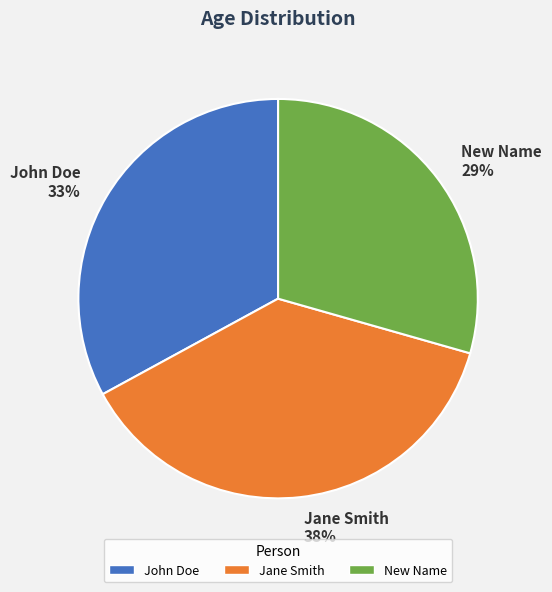

Is it true that John Doe is 44% of the pie?

False